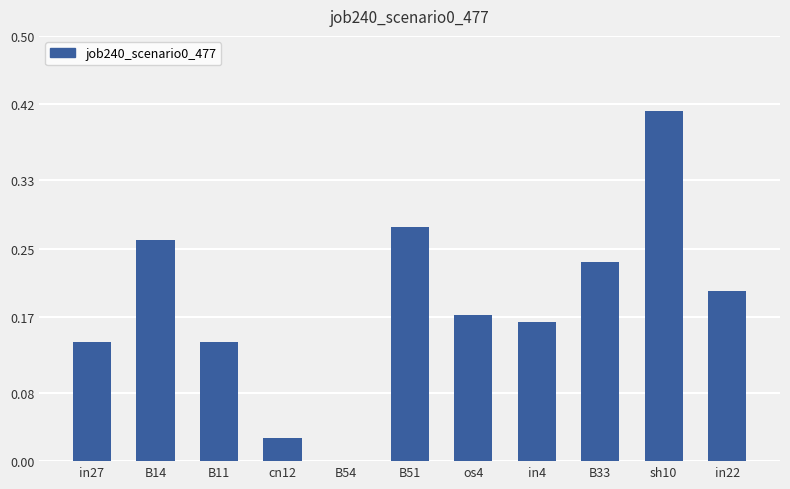

What is the sum of the values at sh10 and B11?

0.6